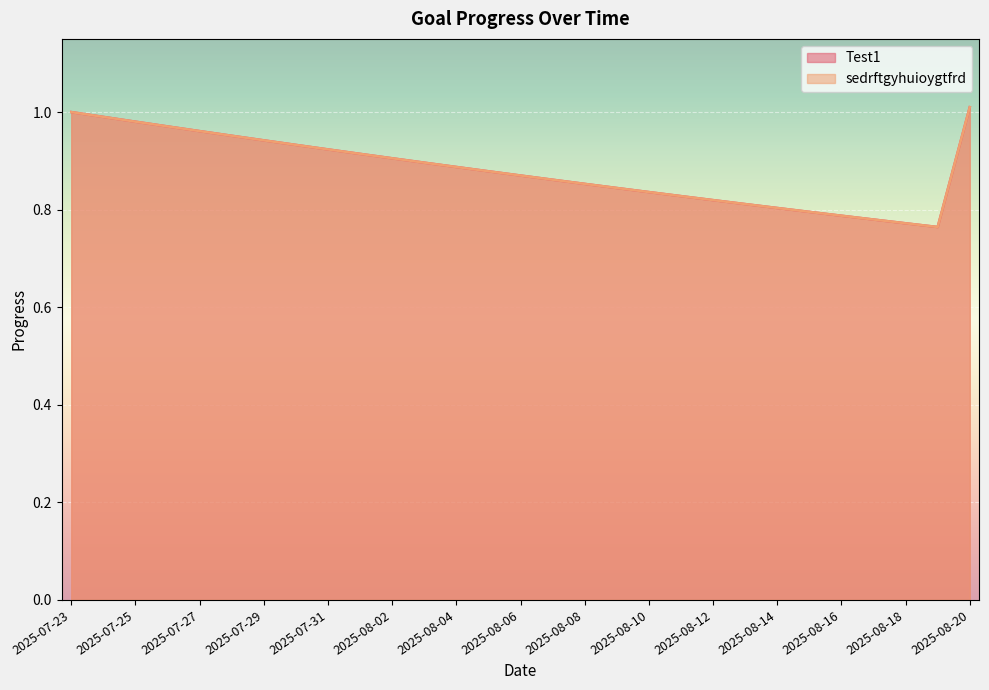

How many lines are shown in the chart?

2